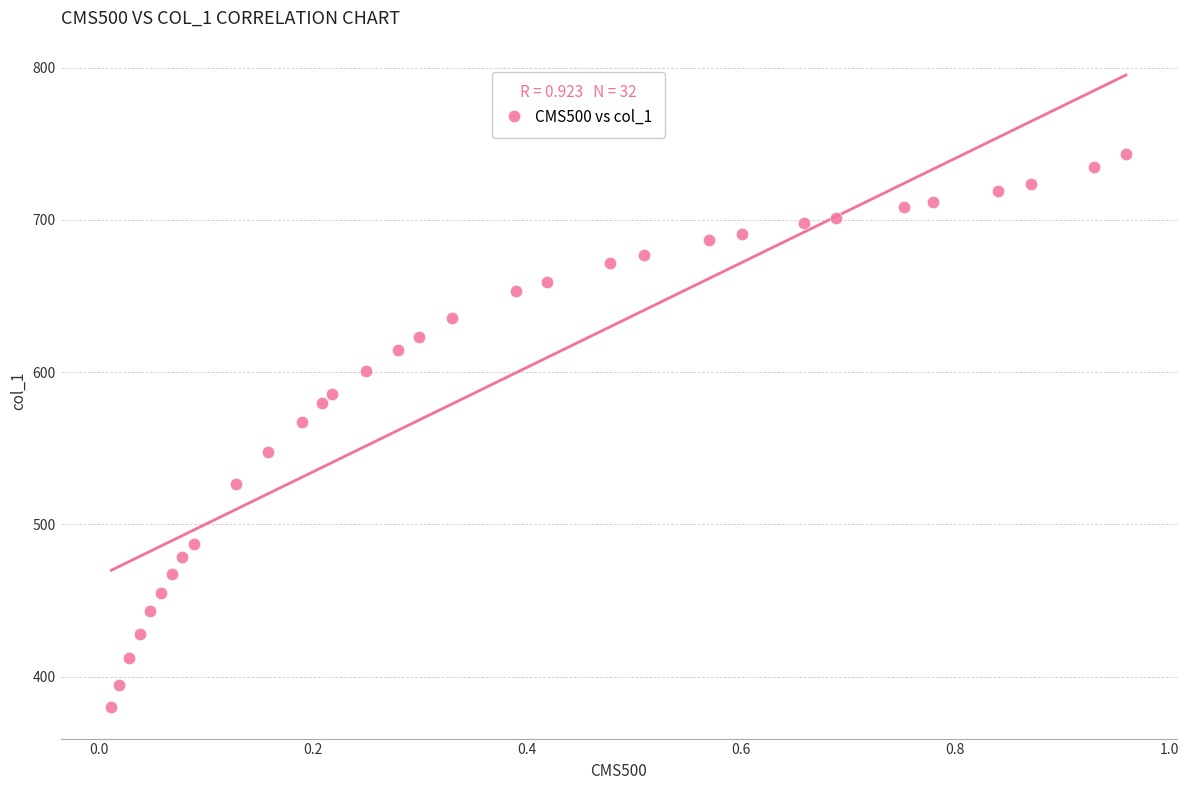

What Y value in the scatter plot is closest to 561?

567.4